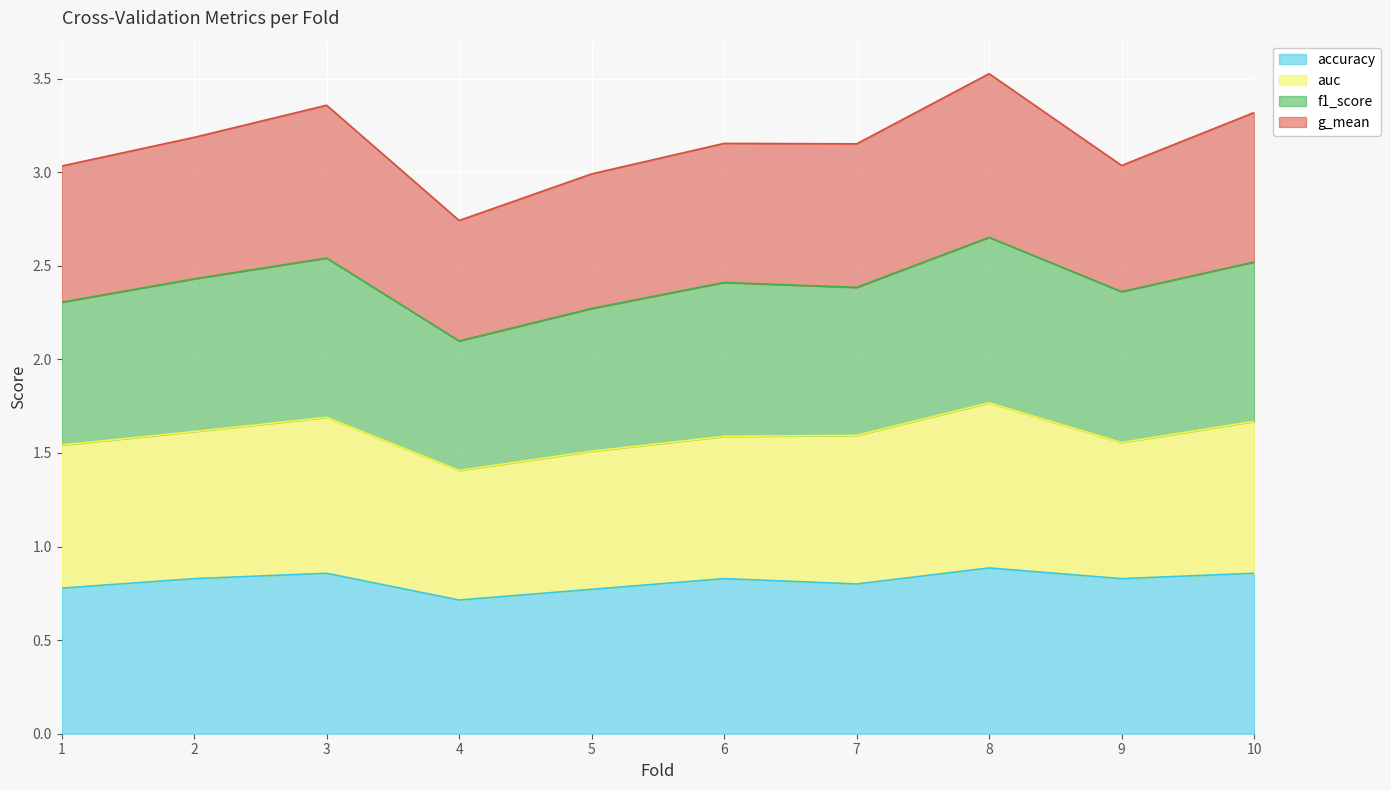

What is the total value across all series at 2?

3.2